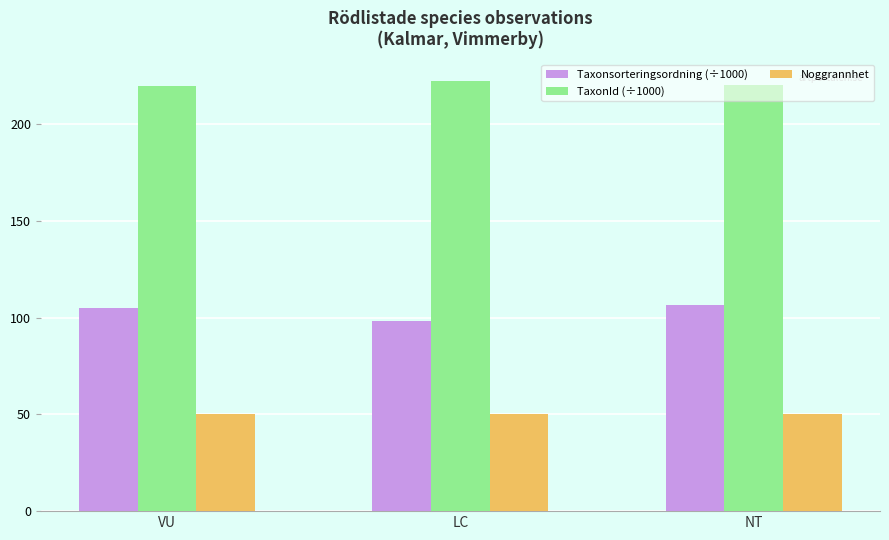

Count the number of categories in the chart.

3